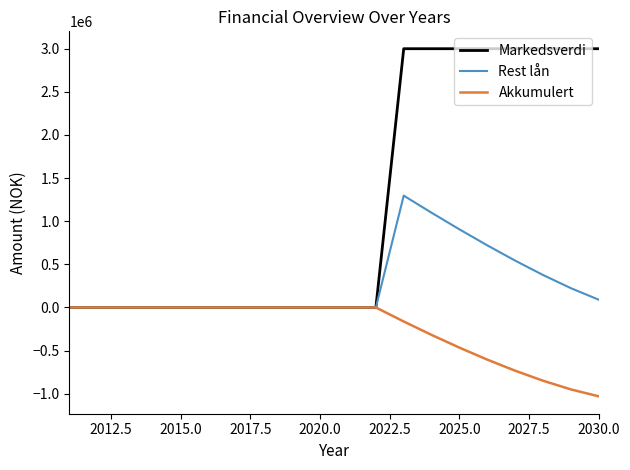

Which series has the largest total across all categories?

Markedsverdi